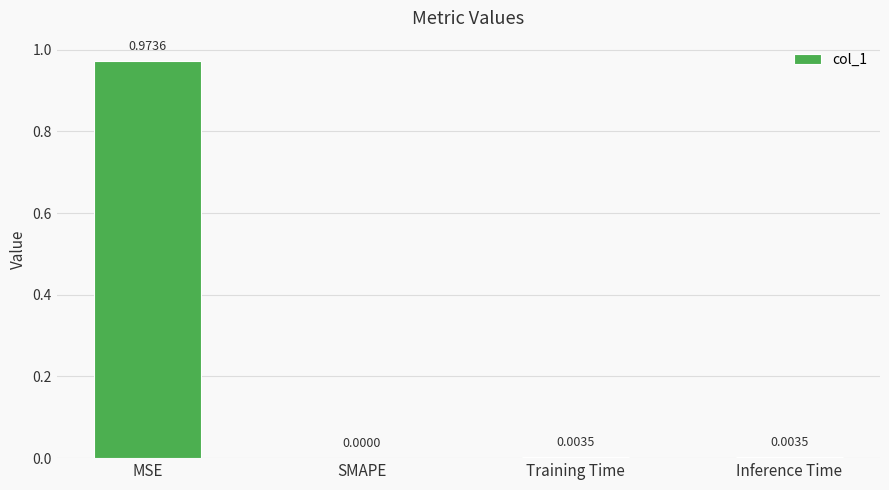

Which category has the highest value across all series?

MSE